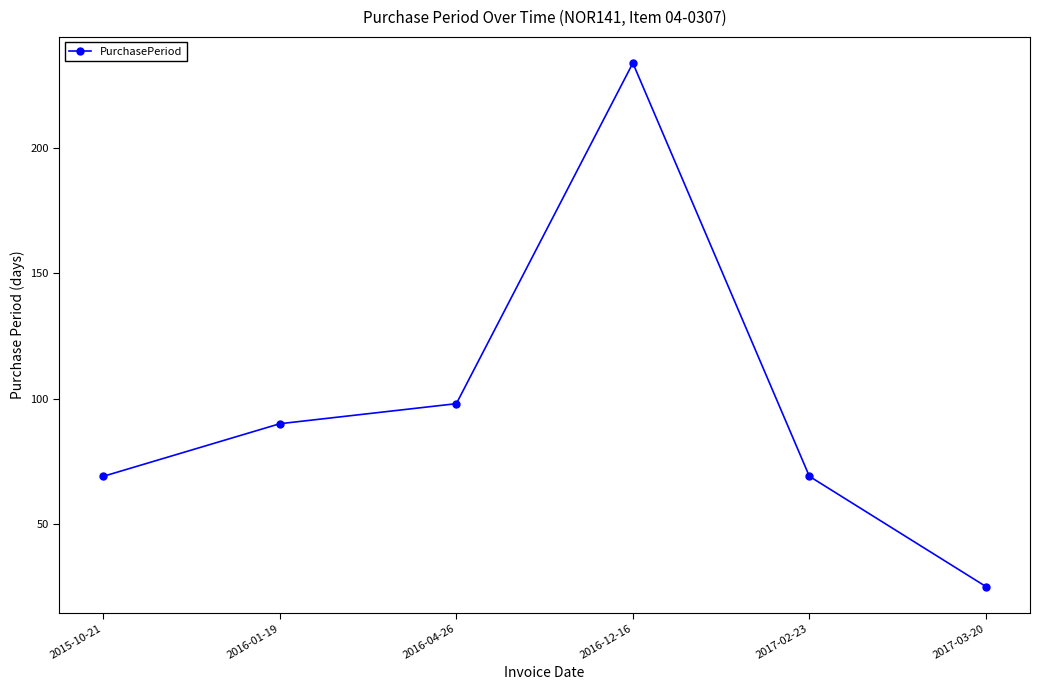

What is the label of the 2nd point from the right?

2017-02-23